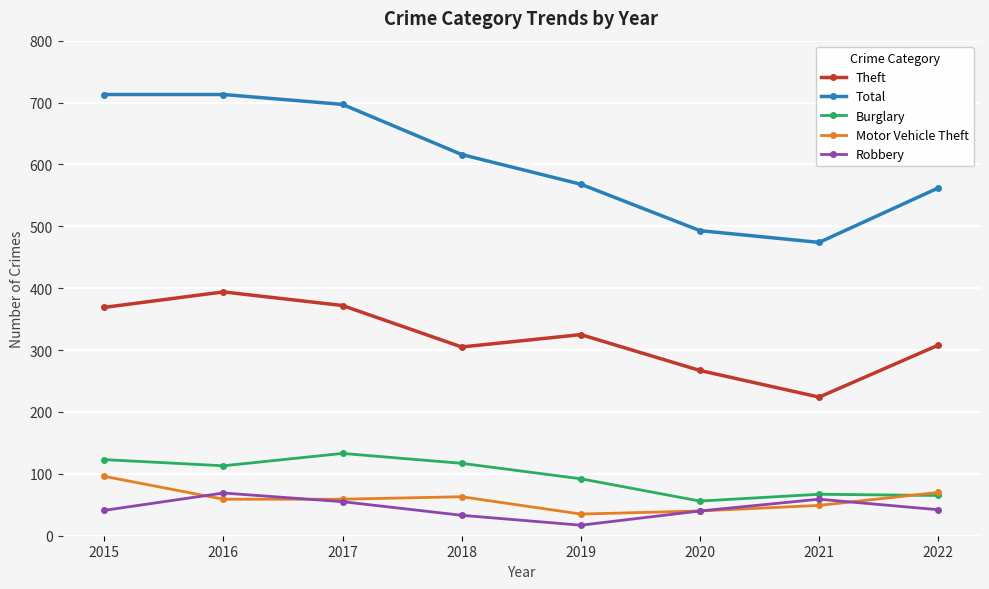

How many distinct data groups are displayed?

5